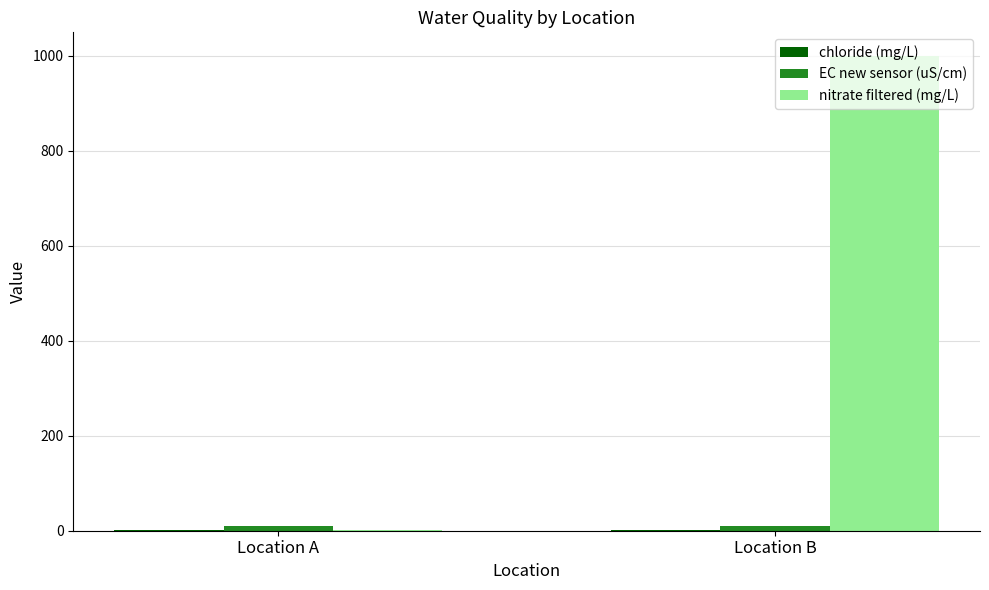

Which series has the largest total across all categories?

nitrate filtered (mg/L)